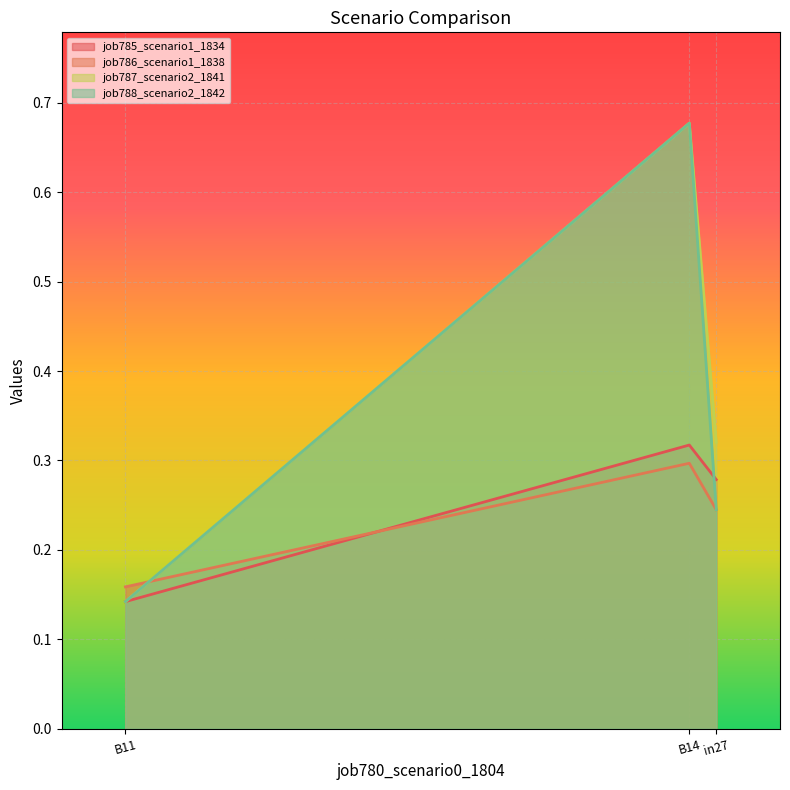

The job785_scenario1_1834 series shows 0.1 at B11. True or false?

True